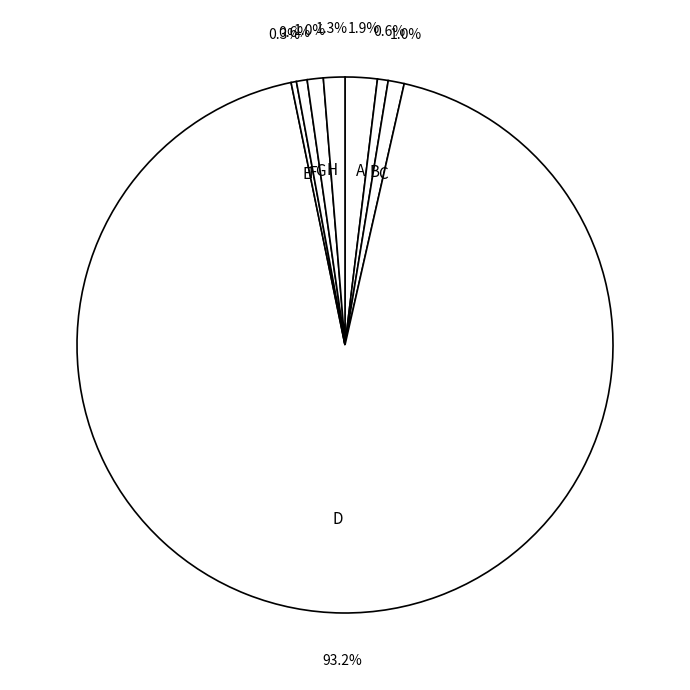

What percentage is NOT represented by E?

99.7%